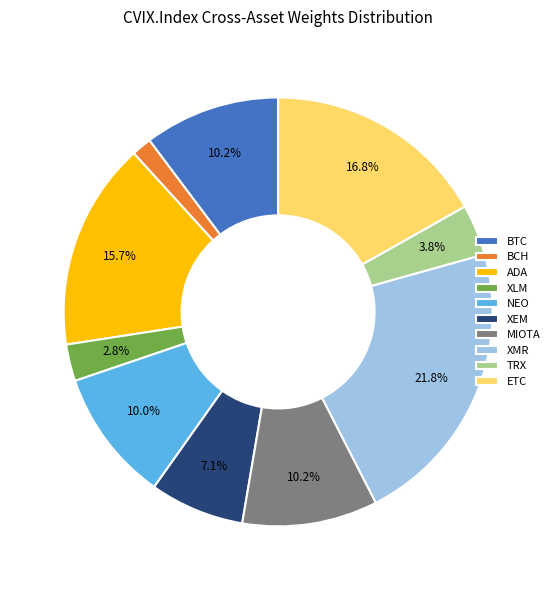

To the nearest percent, what is the difference between the largest and smallest slice percentages?

20%